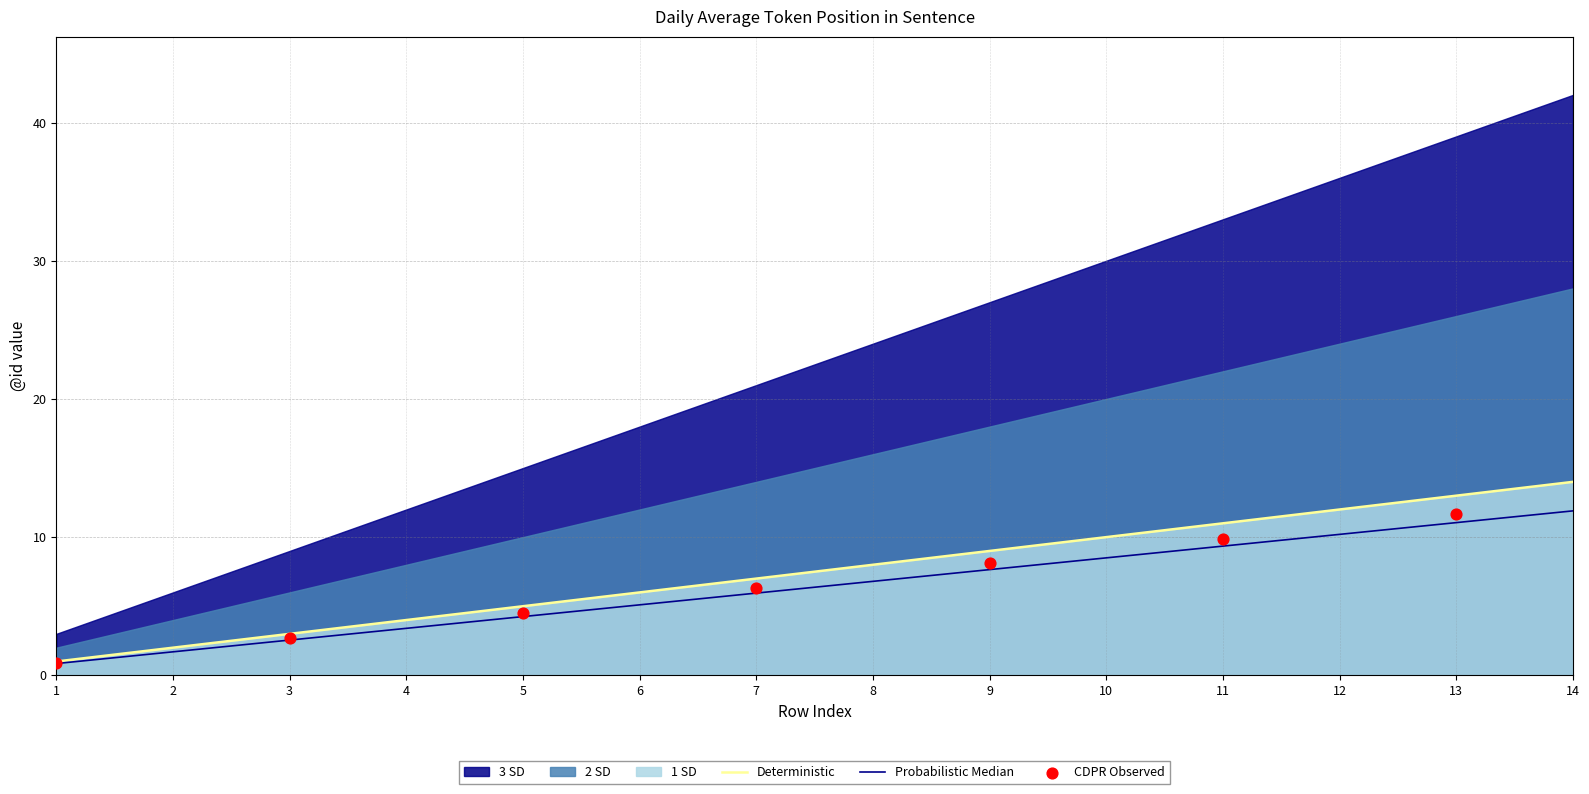

Is the value of 2 SD at 12 greater than the value of 1 SD at 6?

Yes